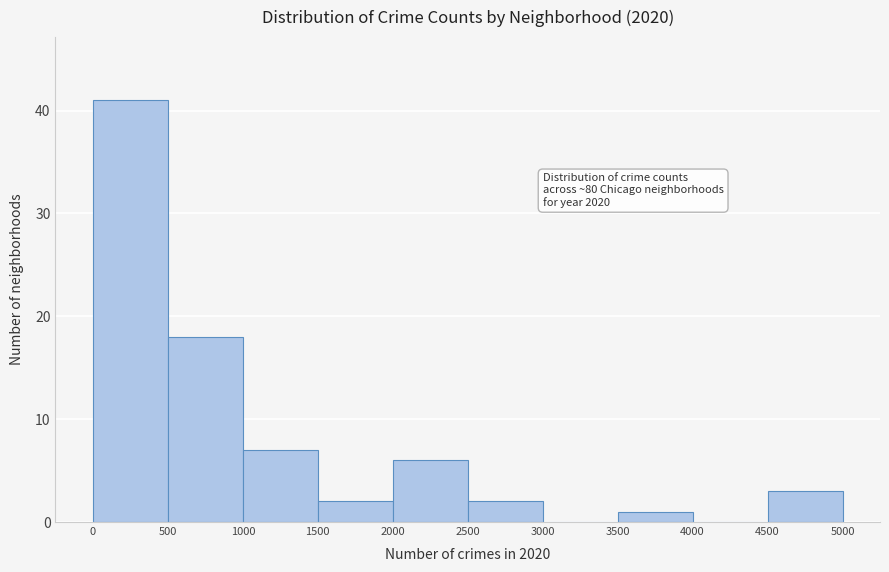

Which range on the x-axis has the tallest bar?

0 to 500